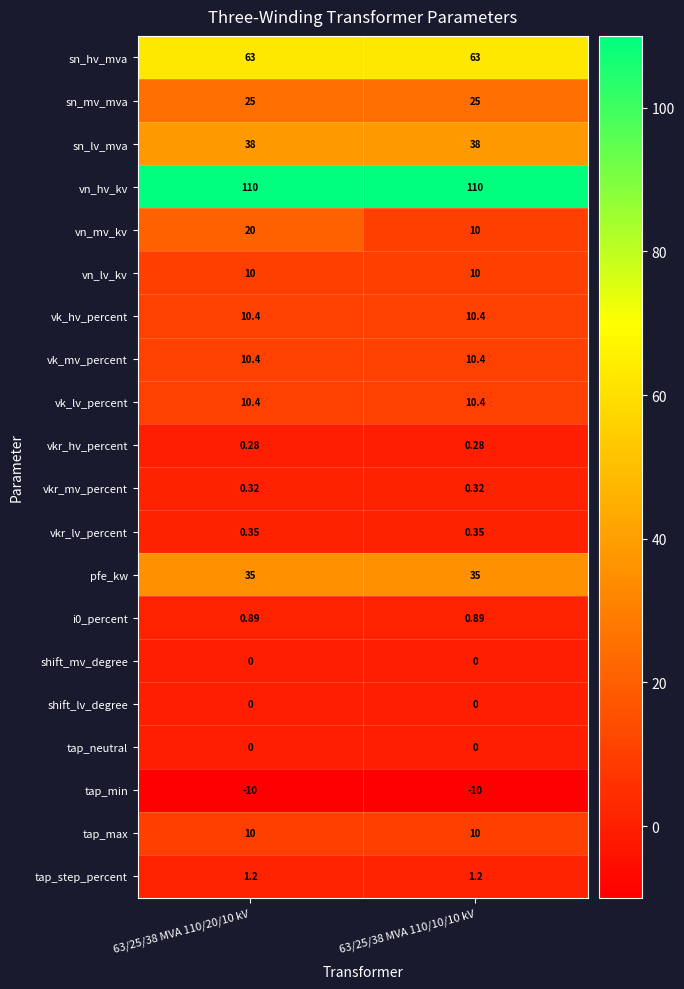

Between 63/25/38 MVA 110/20/10 kV and 63/25/38 MVA 110/10/10 kV, which series saw the biggest shift?

vn_mv_kv